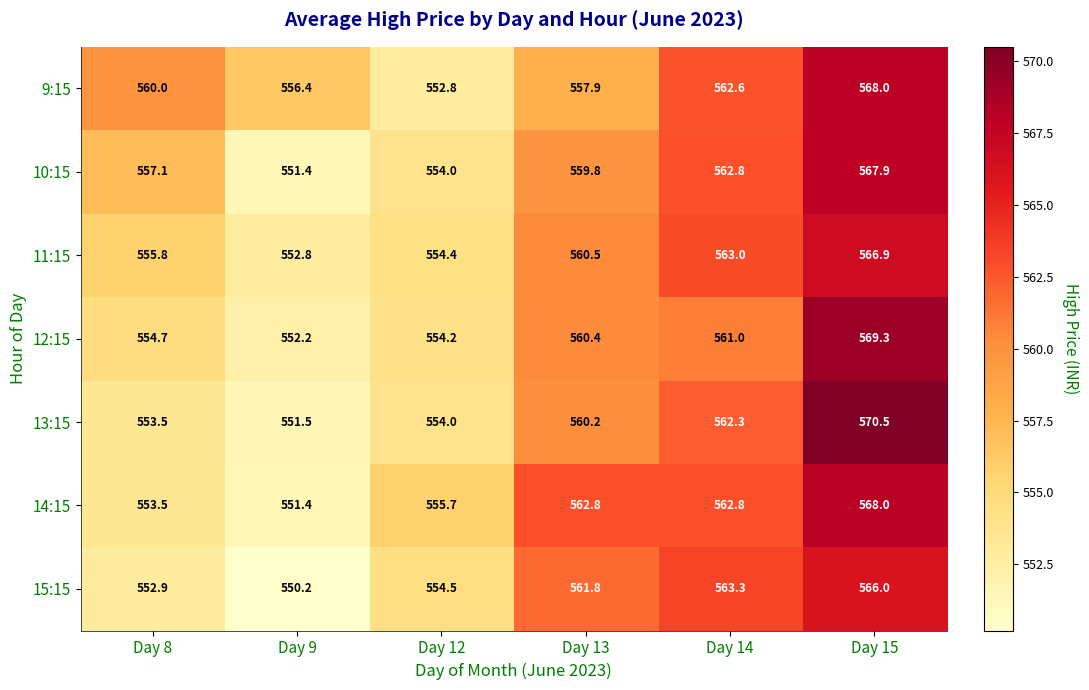

What is the total value across all series at Day 8?

3887.5